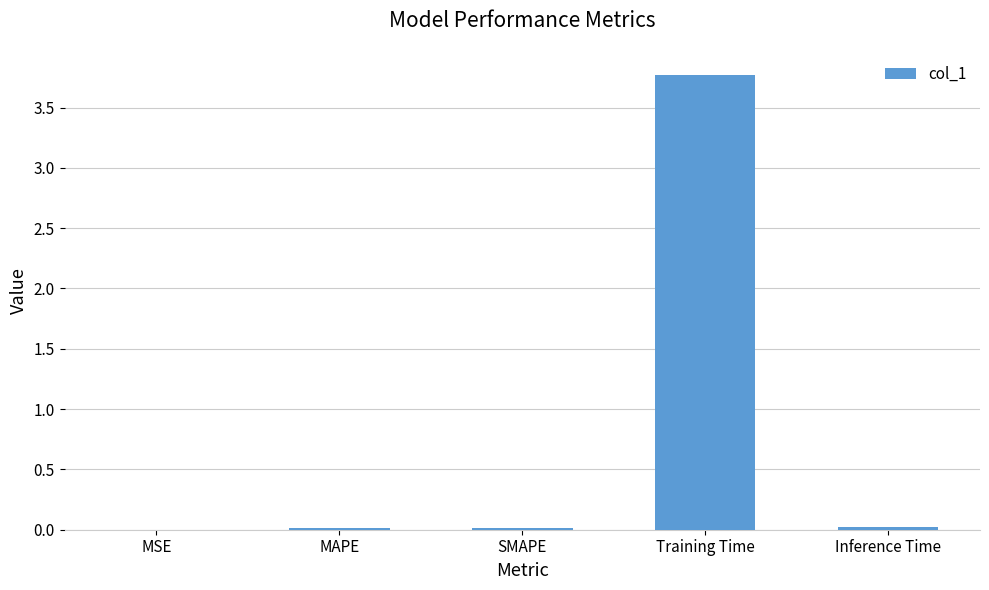

Which label corresponds to the largest value in the chart?

Training Time